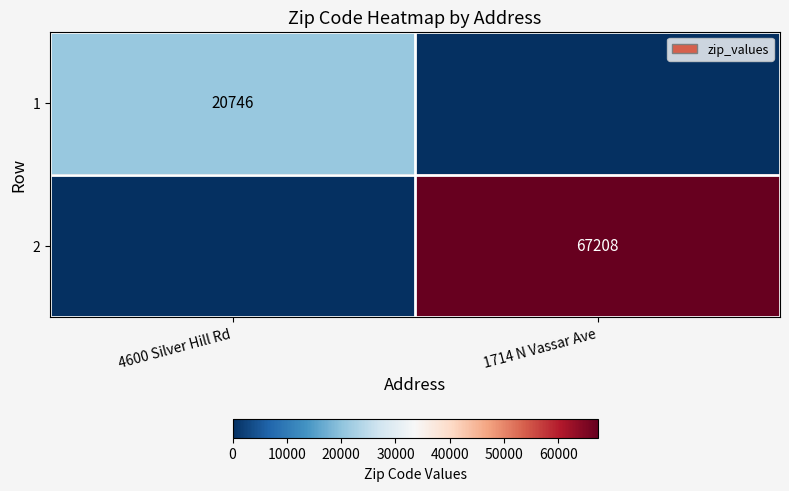

Is it true that 2 equals 92316 at 1714 N Vassar Ave?

False